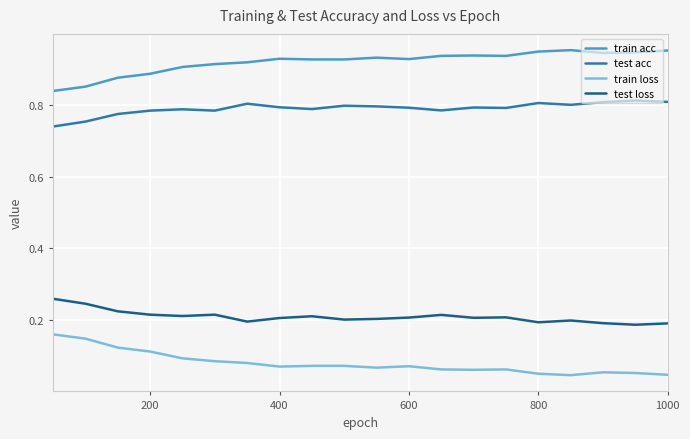

List the series in order of their overall mean, lowest first.

train loss, test loss, test acc, train acc